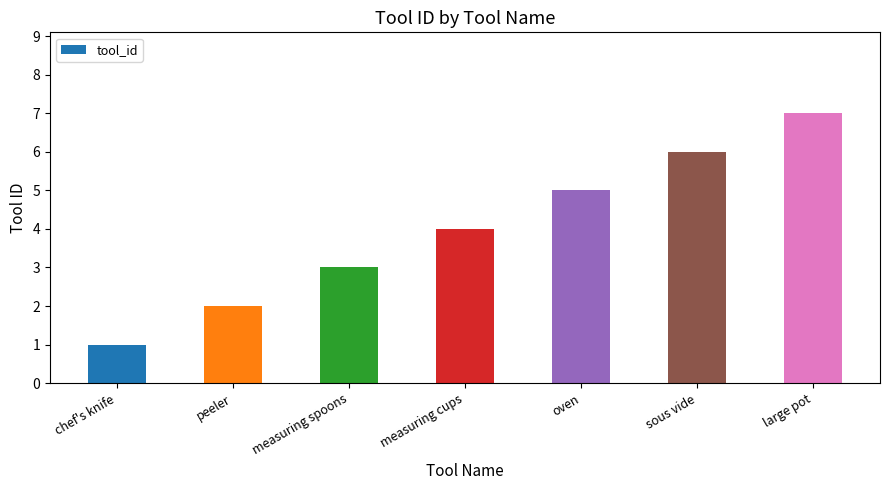

What is the label of the 4th bar from the right?

measuring cups